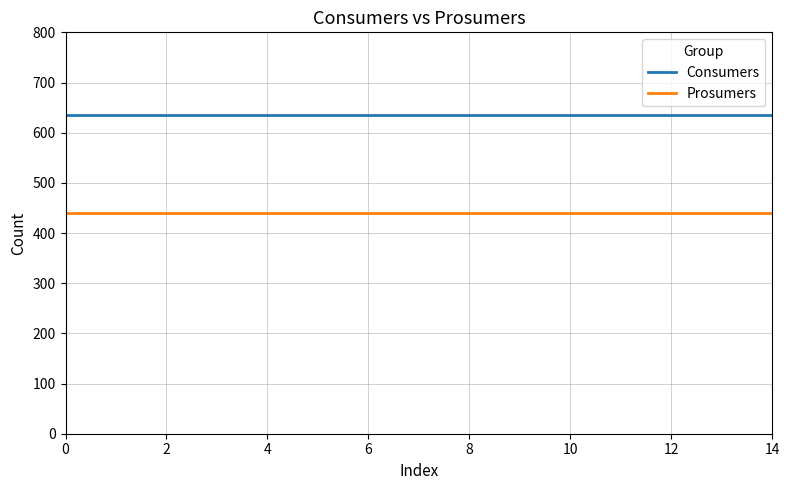

What is the greatest value displayed?

635